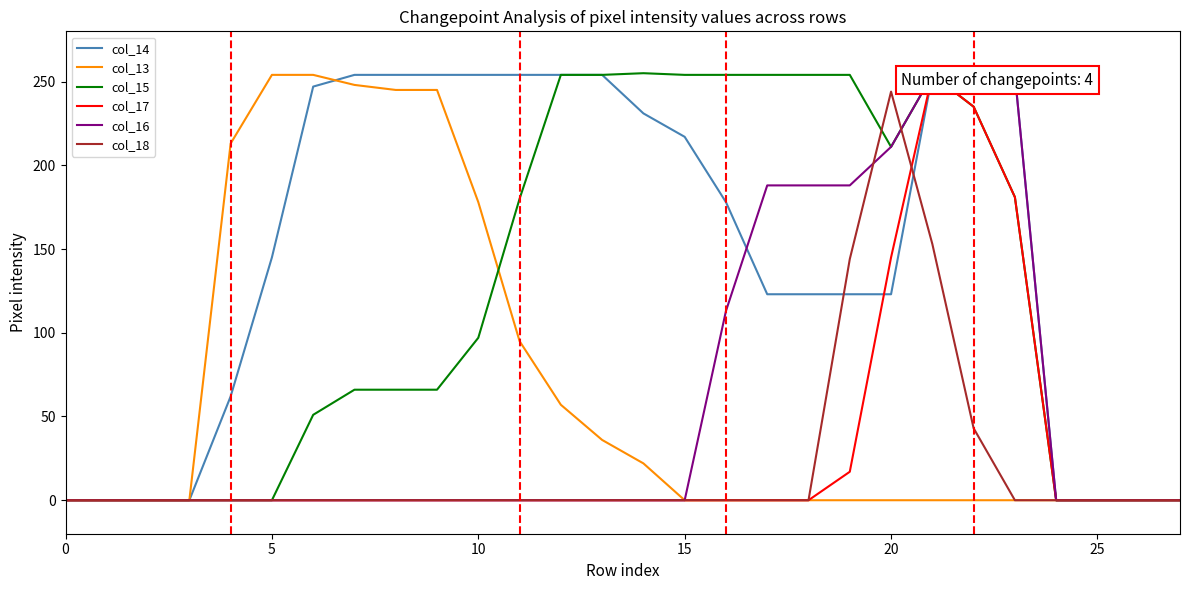

Where is col_15 nearest to the value 127?

10